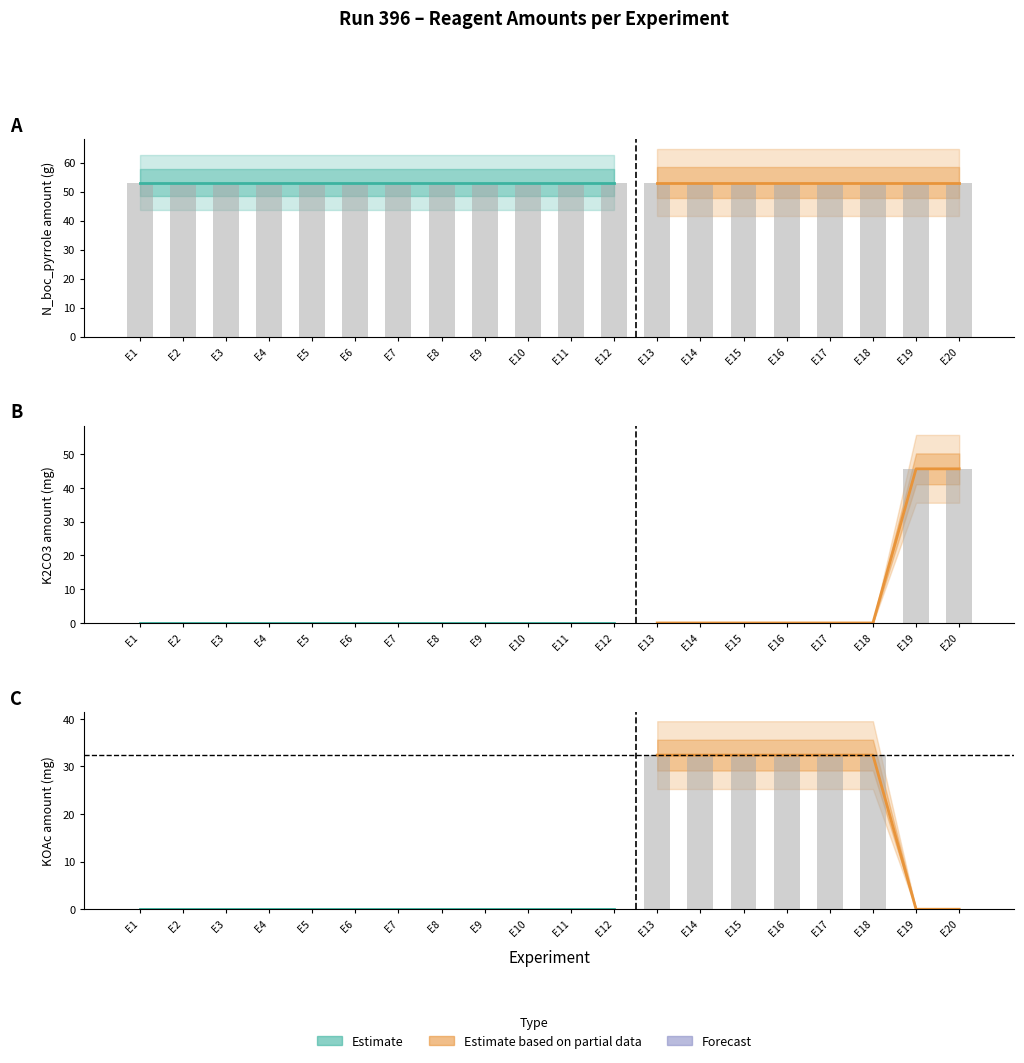

What is the value of the KOAc (Milligram) bar at the 13th from the left?

32.4